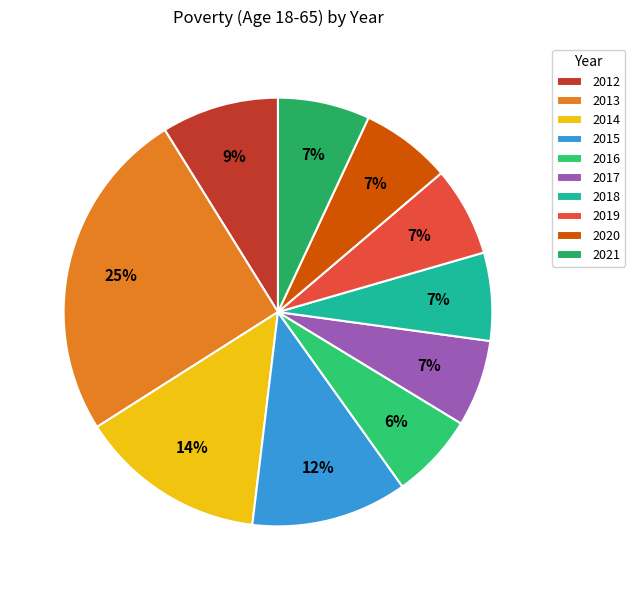

To the nearest percent, what is the difference between the 2021 and 2015 slice percentages?

5%